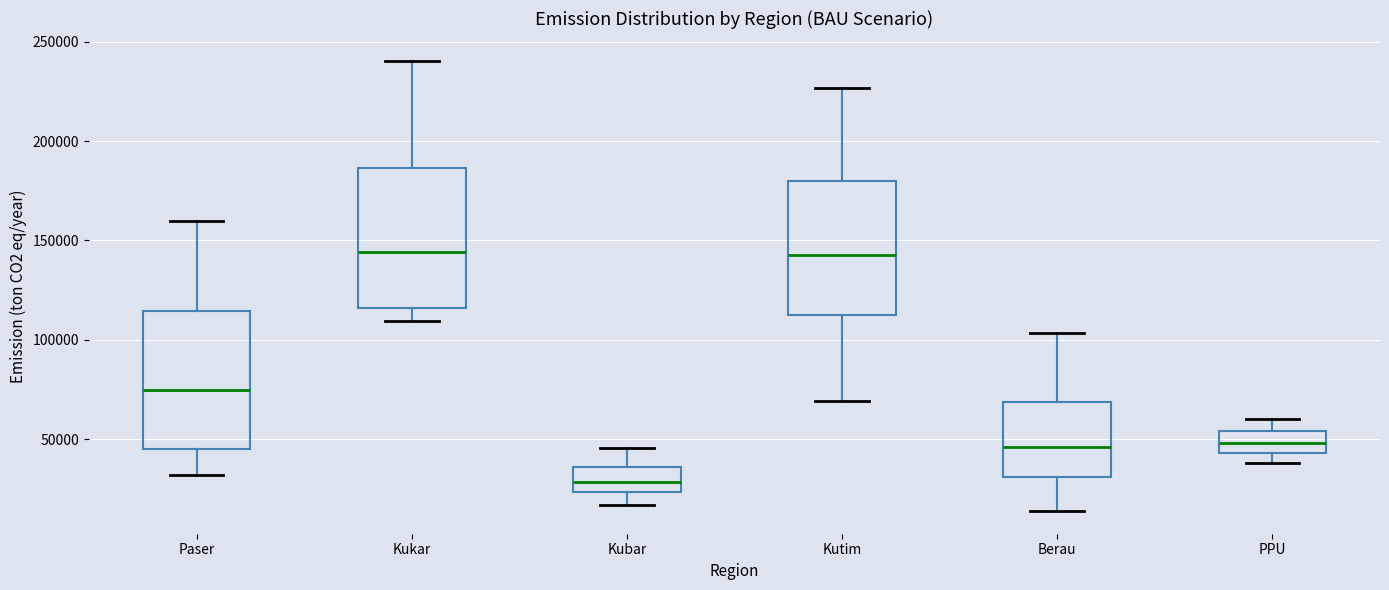

Where does the median line of the box for Kubar sit on the y-axis? The values are not printed on the chart, so give them approximately, as read against the axis.

30000